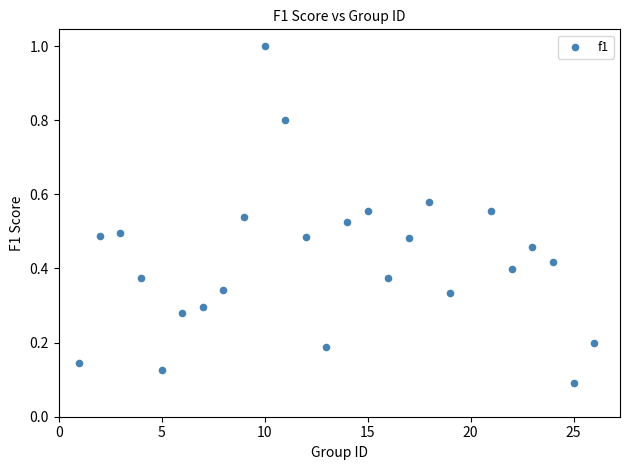

What is the range of X values (max minus min)?

25.0